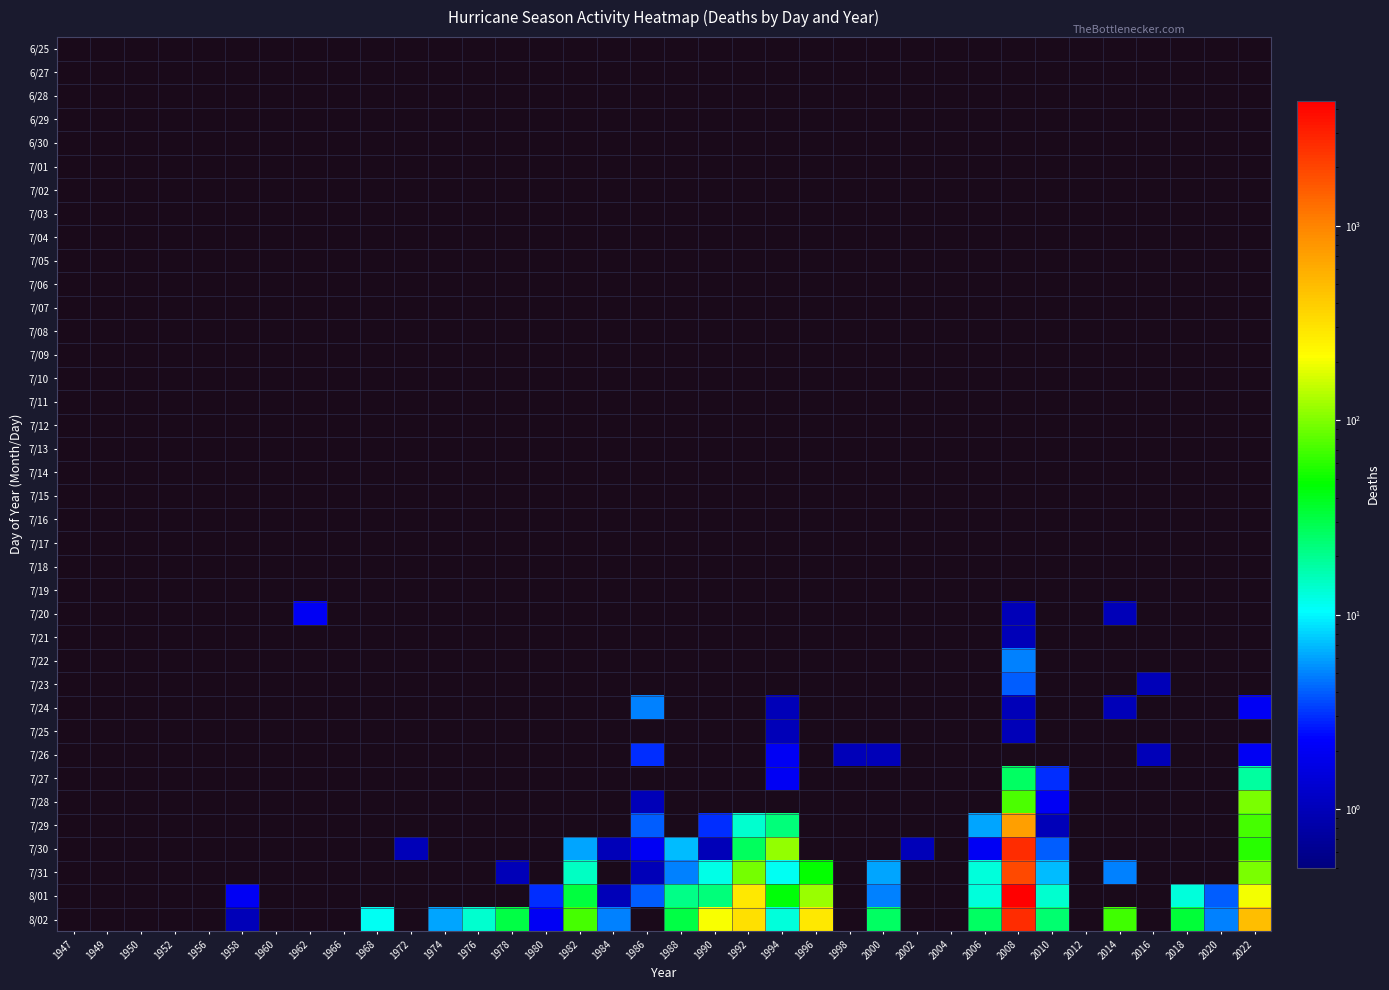

How many positive values does the 7/21 series have?

1